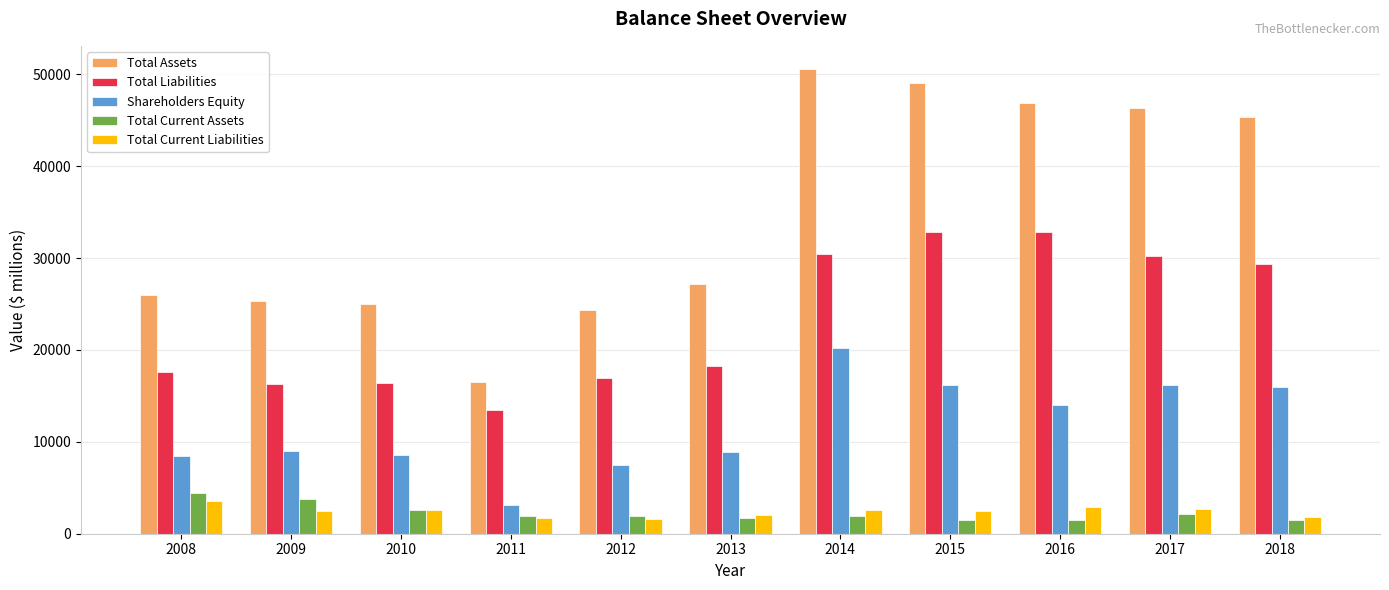

How many groups of bars are there?

11